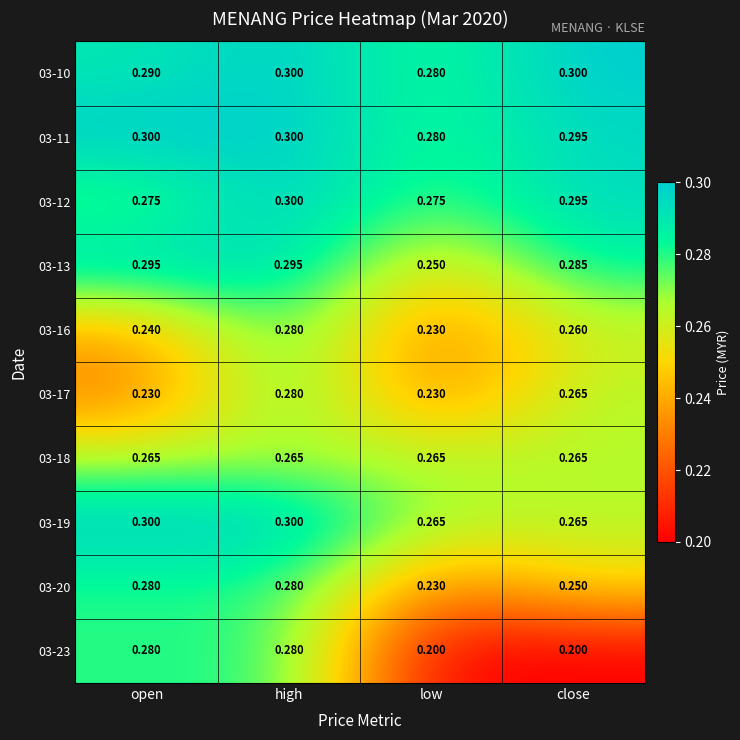

At which category is the sum across all series the highest?

high